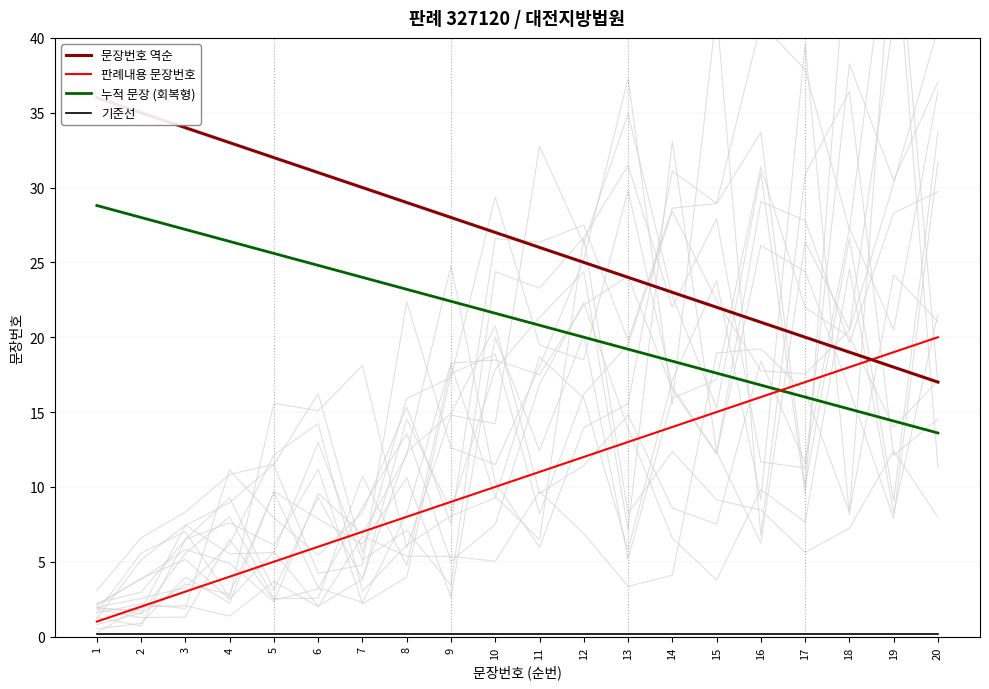

At how many categories does at least one series exceed 11?

20